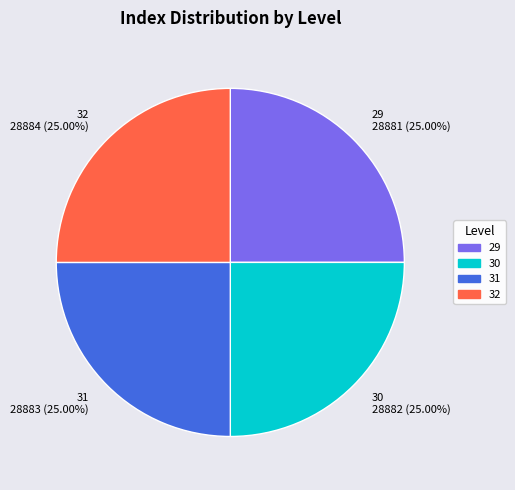

What percentage is the 29 slice, to the nearest percent?

25%